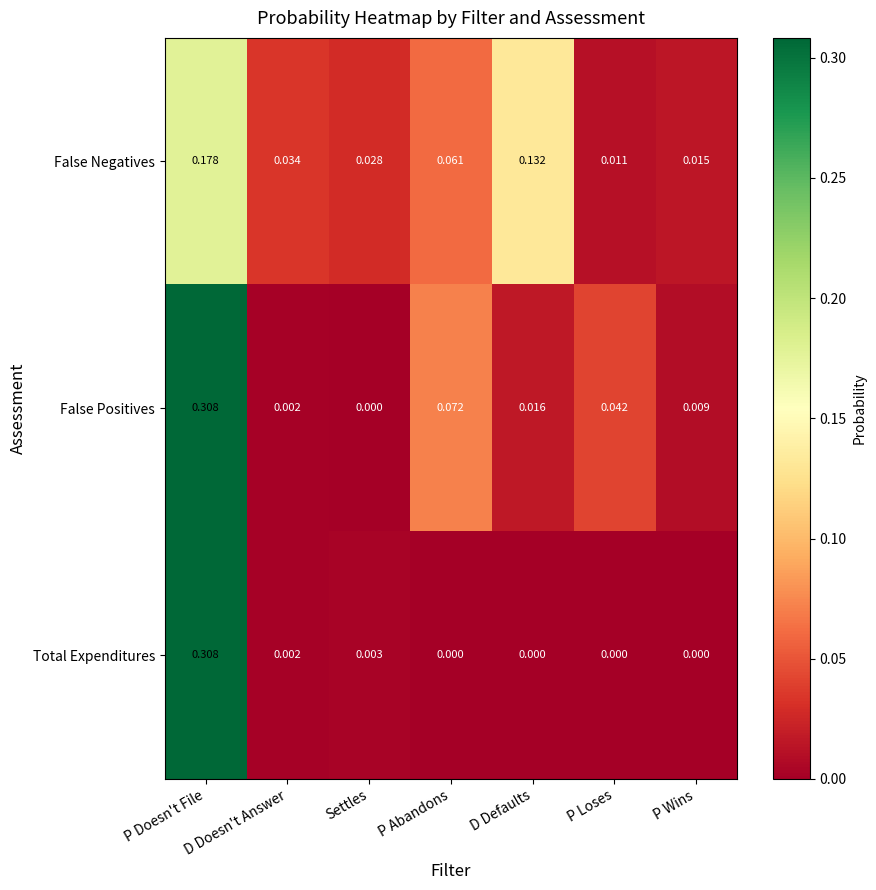

At which label is False Negatives closest to 0?

P Loses